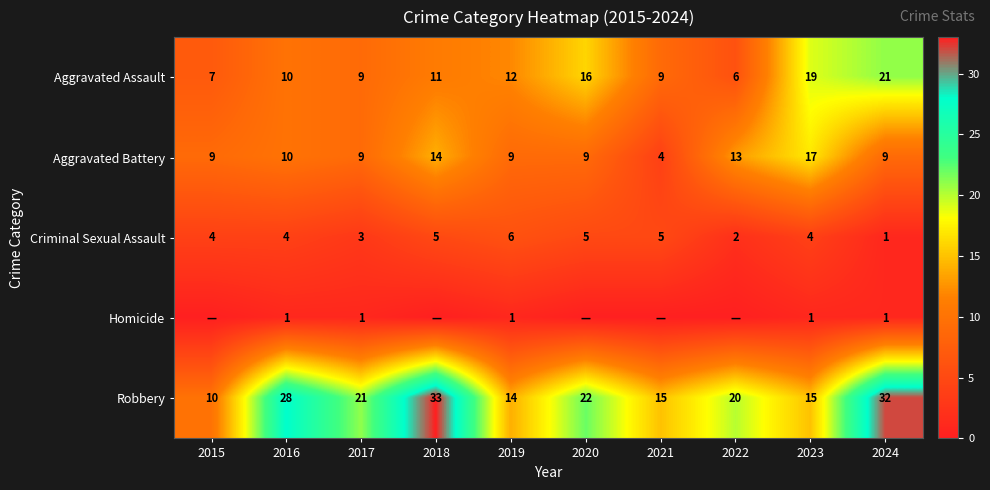

Is it true that Aggravated Assault equals 6 at 2017?

False